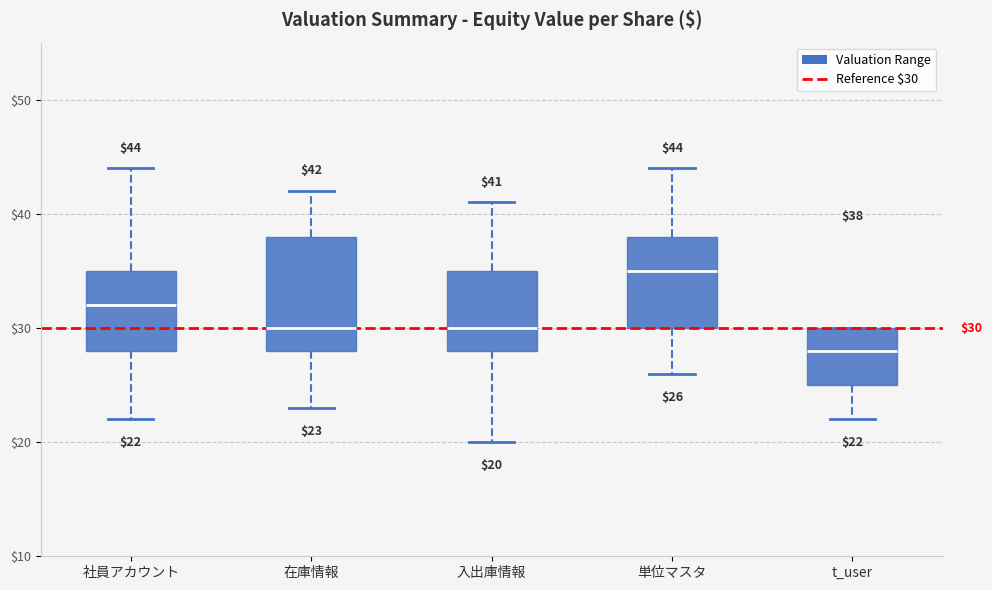

Which box has the highest median line?

単位マスタ